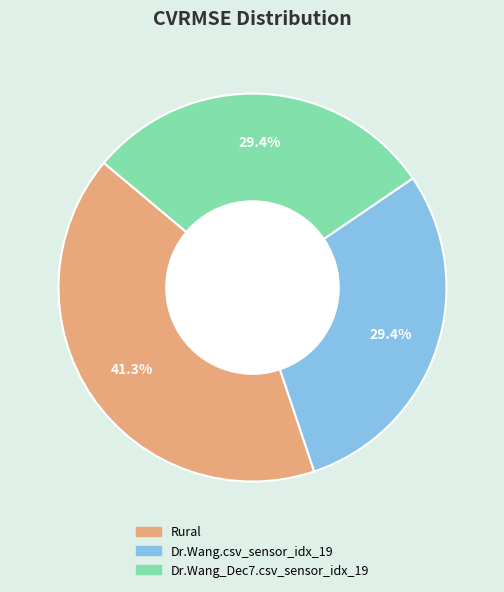

Does Dr.Wang_Dec7.csv_sensor_idx_19 account for over 50% of the chart?

No